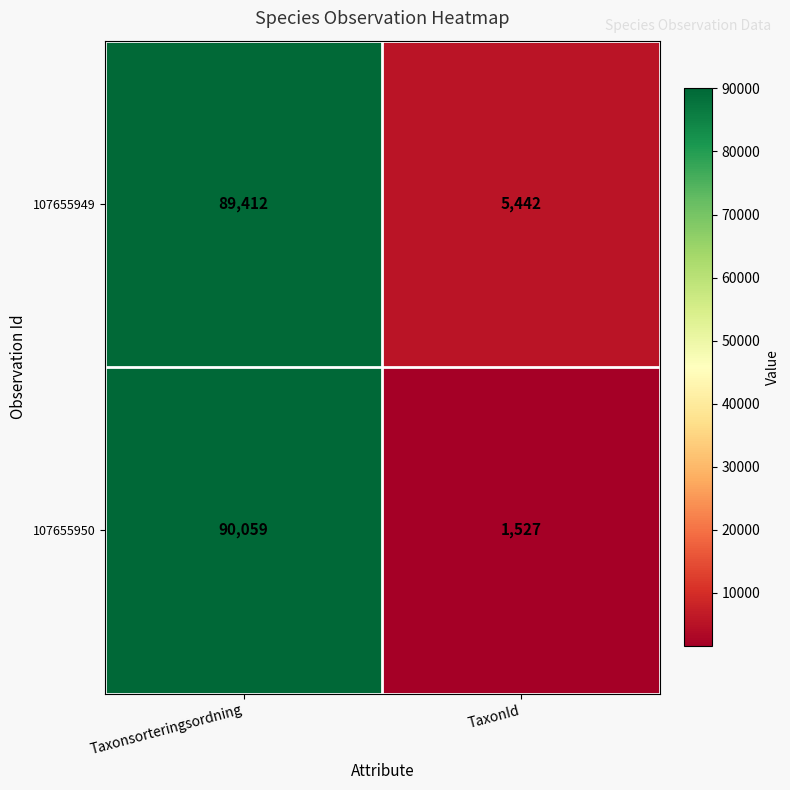

Which series changed the most between Taxonsorteringsordning and TaxonId?

107655950